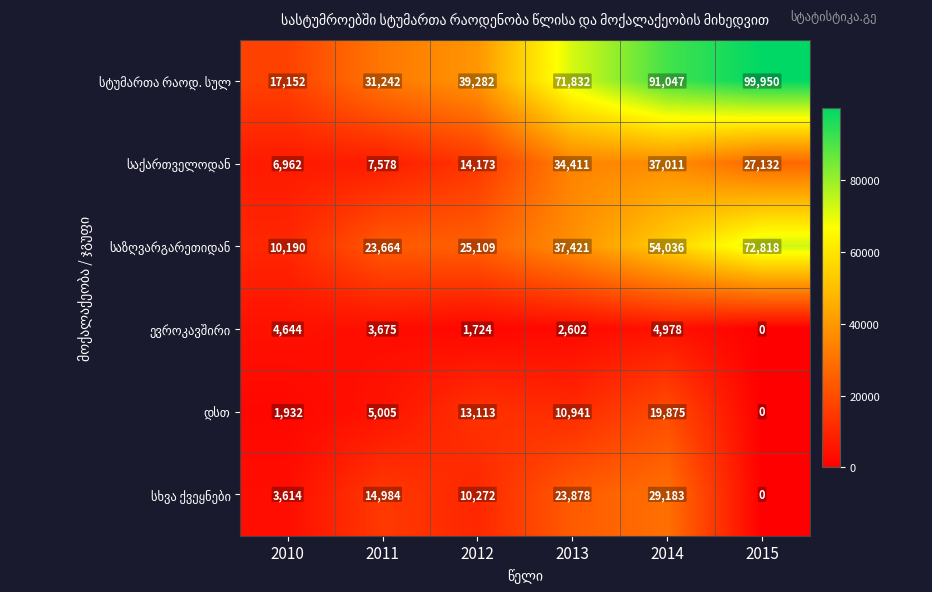

At how many categories does at least one series exceed 66904?

3